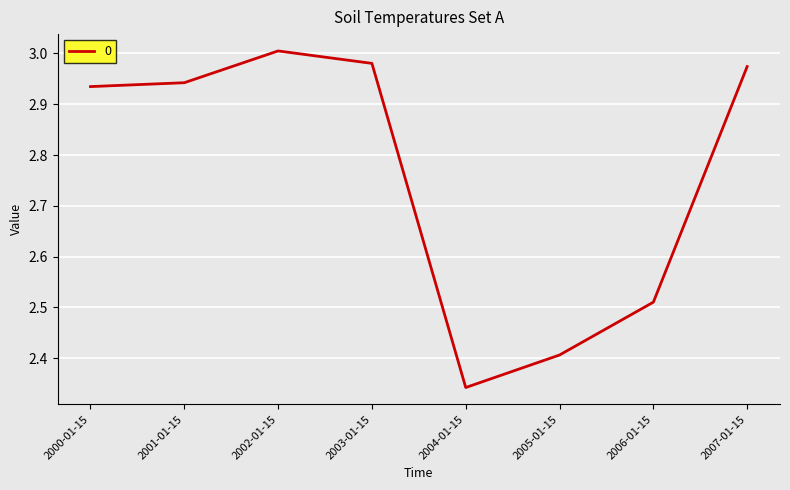

How many interior local peaks (higher than both neighbors) does the data have?

1